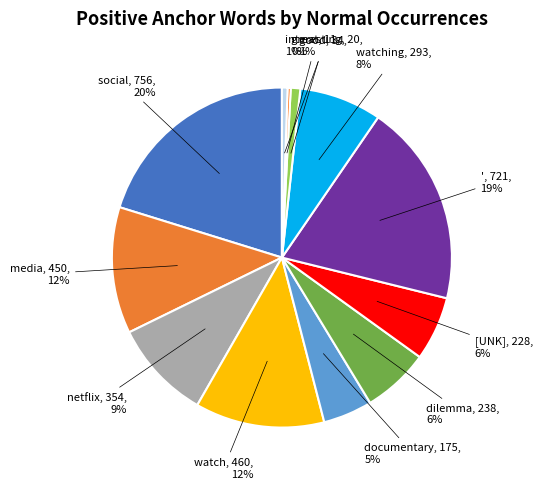

Is there a majority slice in this chart?

No